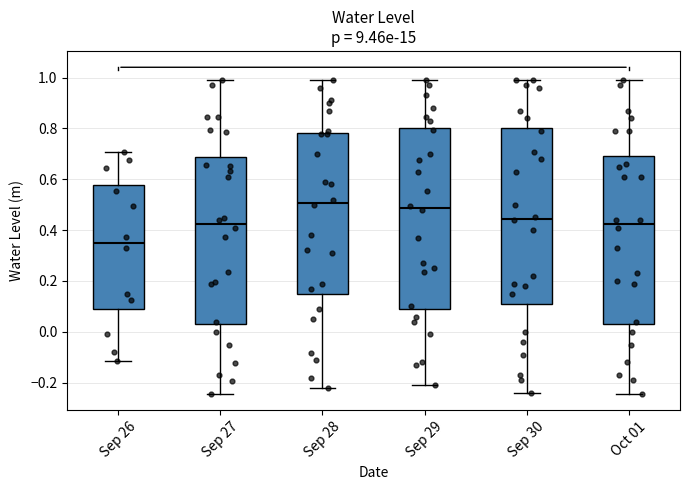

Where is the lower edge of the box for Sep 26 on the y-axis? The values are not printed on the chart, so give them approximately, as read against the axis.

0.10